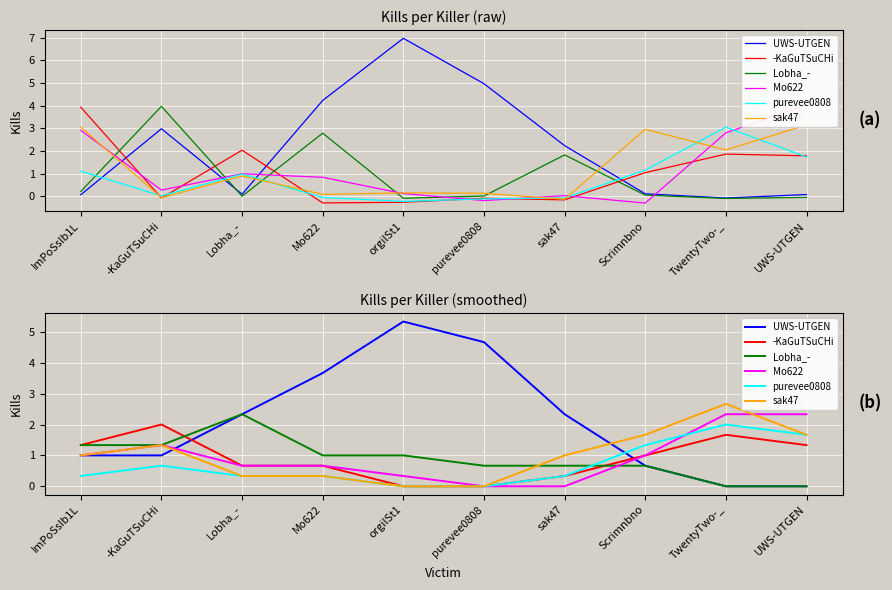

Between which two adjacent categories do purevee0808 and UWS-UTGEN first intersect?

sak47 and Scrimnbno